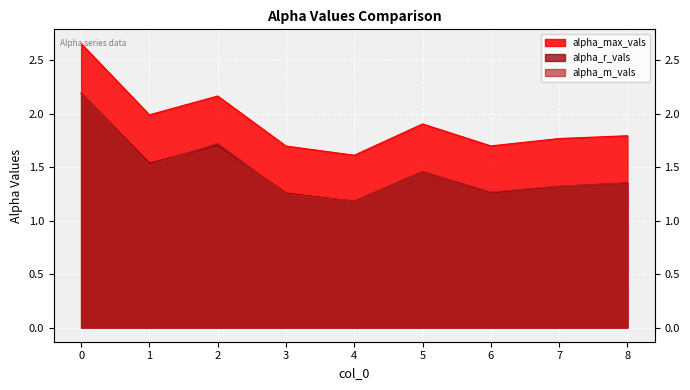

Reading right to left, what are all the values shown in this chart?

alpha_max_vals: 8=1.8	7=1.8	6=1.7	5=1.9	4=1.6	3=1.7	2=2.2	1=2.0	0=2.7
alpha_r_vals: 8=1.4	7=1.3	6=1.3	5=1.5	4=1.2	3=1.3	2=1.7	1=1.5	0=2.2
alpha_m_vals: 8=1.4	7=1.3	6=1.3	5=1.5	4=1.2	3=1.2	2=1.7	1=1.5	0=2.2